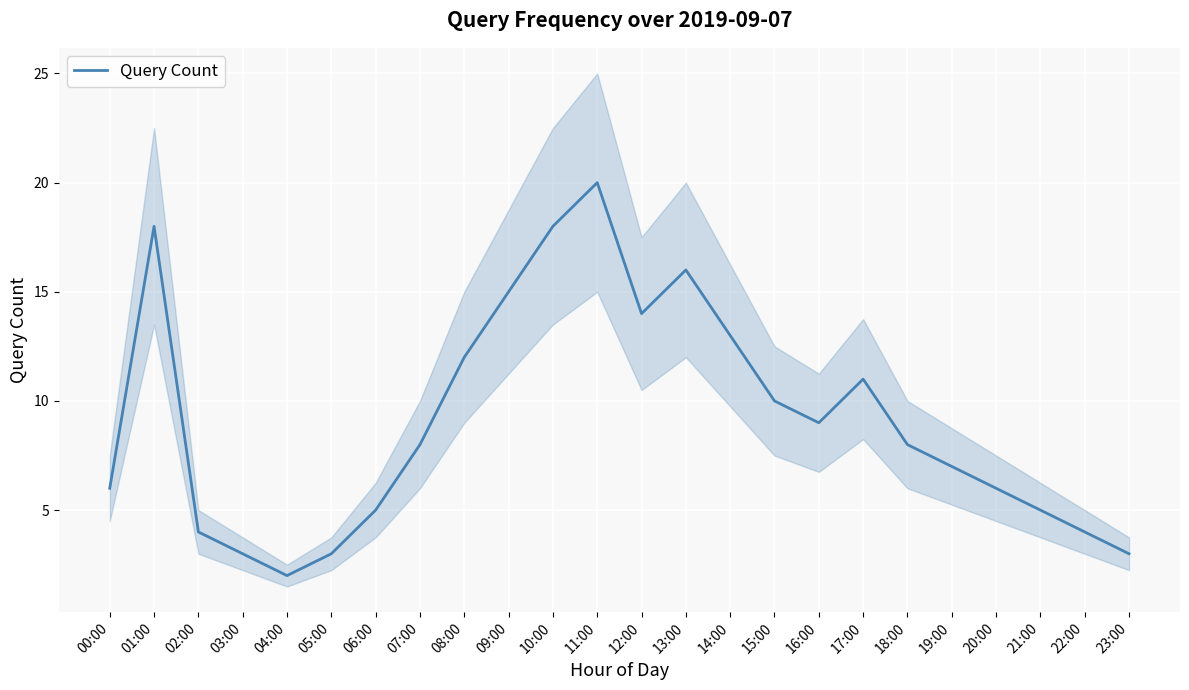

What is the difference between the values at 08:00 and 11:00?

8